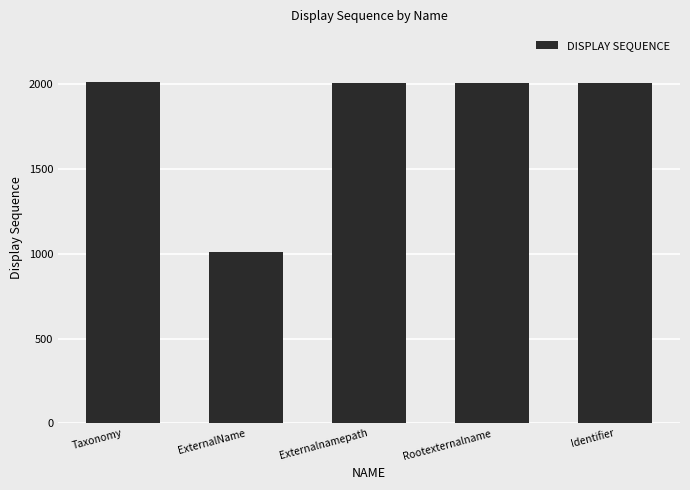

How many bars are there in total?

5